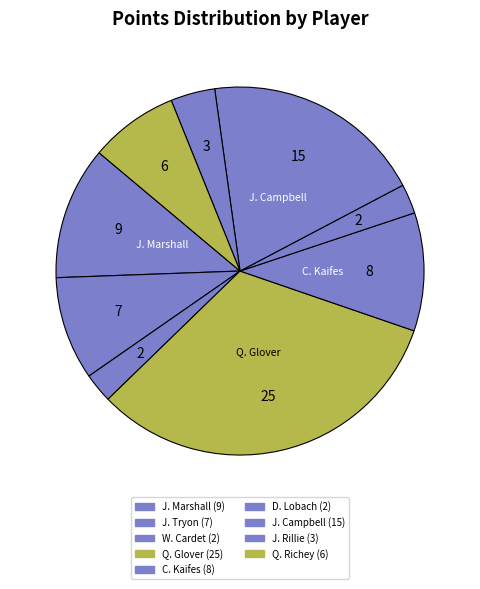

How many segments does this pie chart have?

9